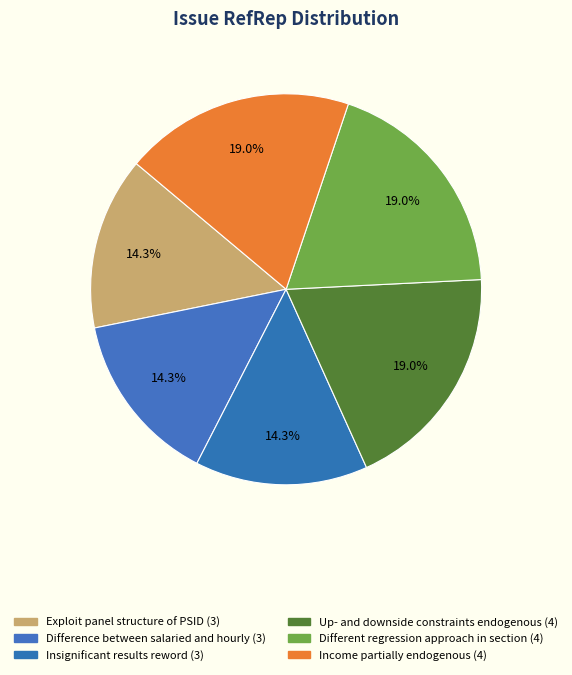

How many slices are in this pie chart?

6